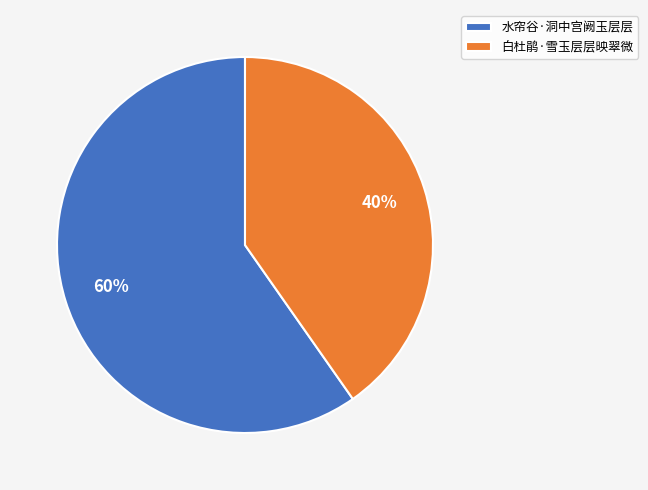

Do 白杜鹃·雪玉层层映翠微 and 水帘谷·洞中宫阙玉层层 together represent more than half of the pie?

Yes